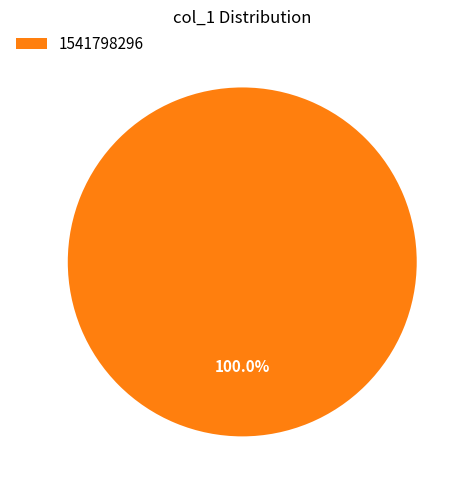

Rank the categories by value from lowest to highest.

1541798296